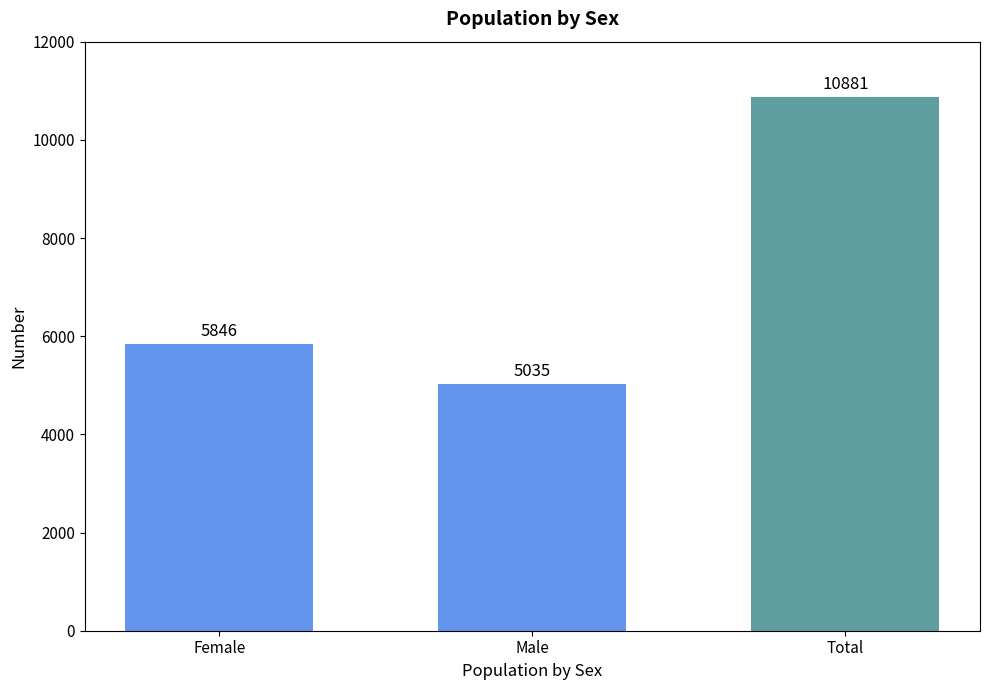

What is the ratio of the value at Female to the value at Male?

1.2